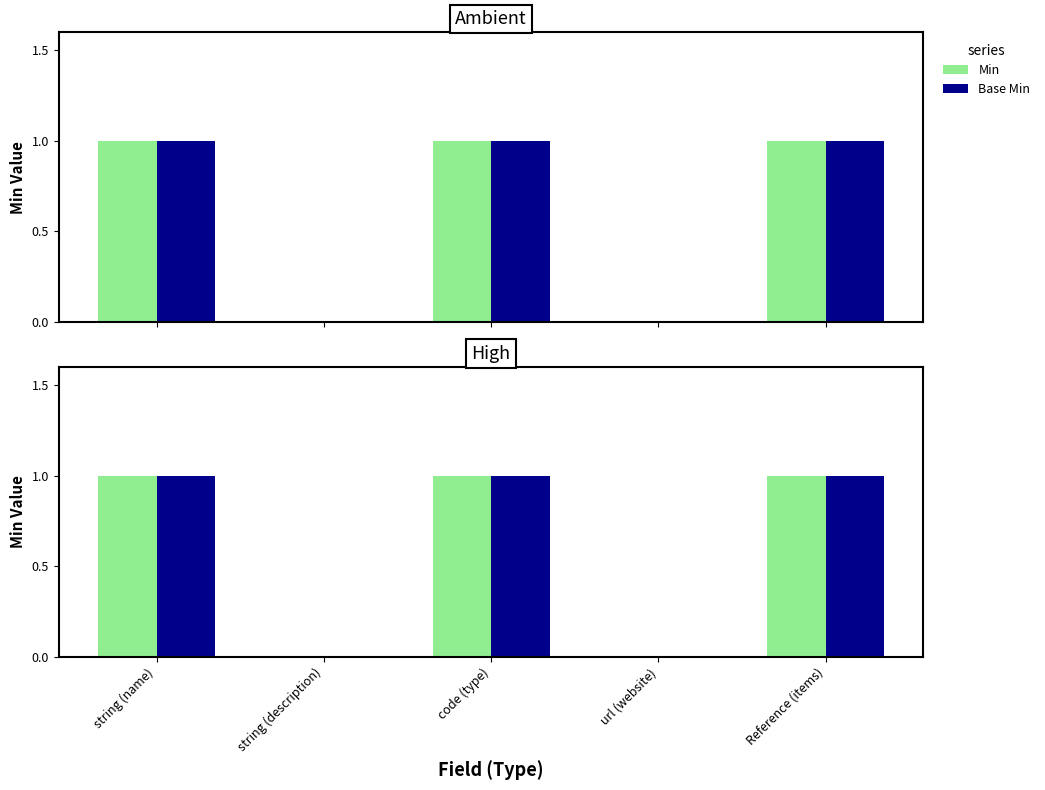

Reading left to right, extract all data points from this chart.

Min: string (name)=1	string (description)=0	code (type)=1	url (website)=0	Reference (items)=1
Base Min: string (name)=1	string (description)=0	code (type)=1	url (website)=0	Reference (items)=1